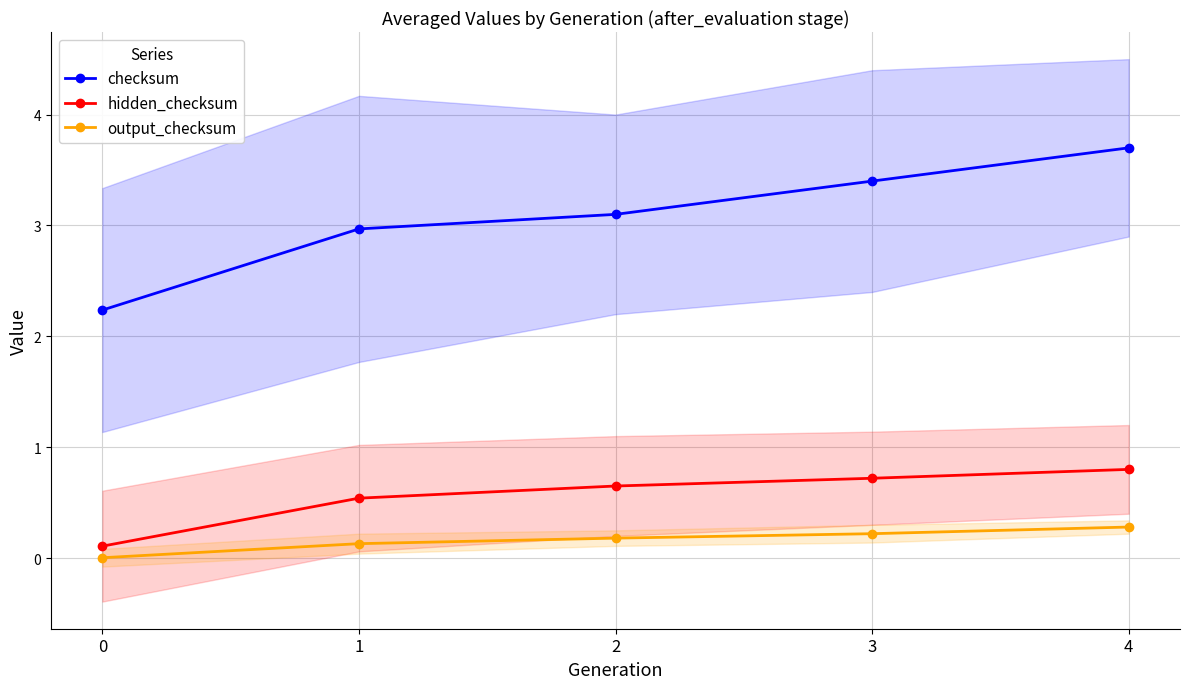

What is the difference between the maximum and second lowest values in the hidden_checksum series?

0.3